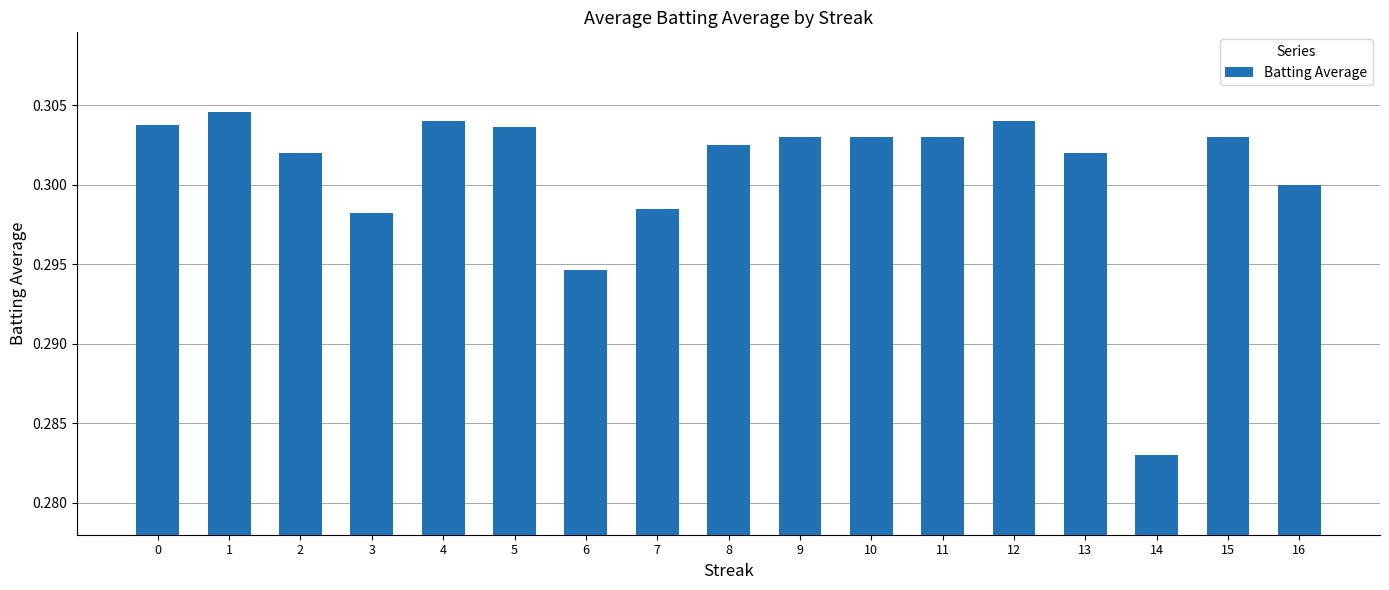

Which label corresponds to the smallest value in the chart?

14